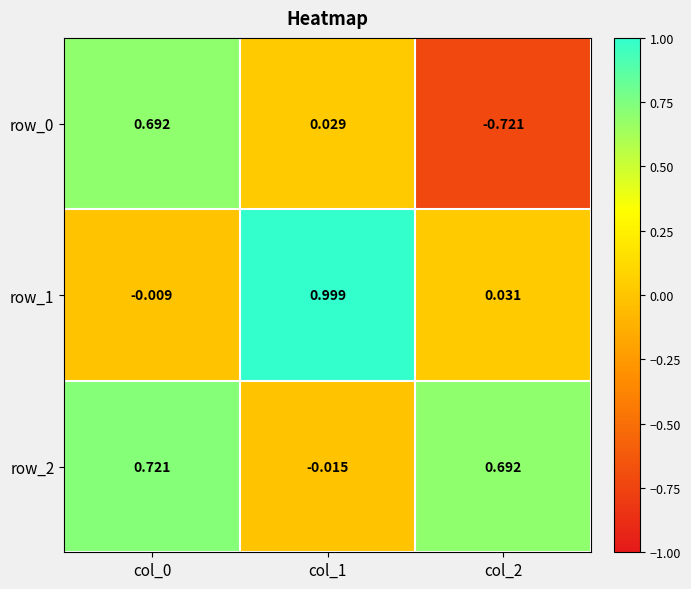

At which label does row_2 reach its minimum?

col_1